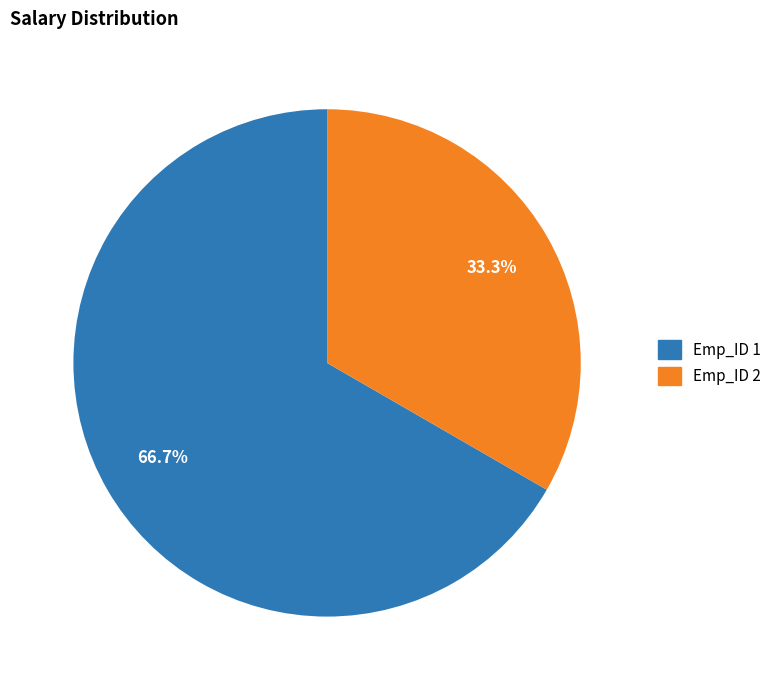

Is there a majority slice in this chart?

Yes